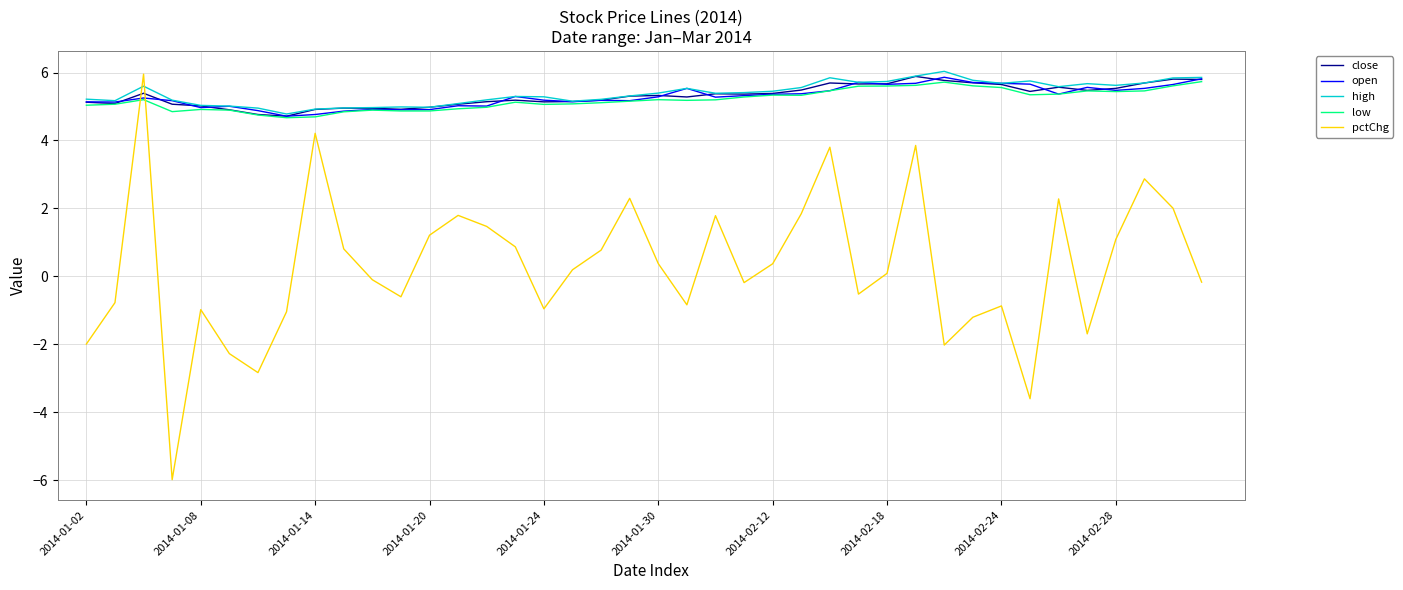

How many times do close and pctChg cross each other?

2